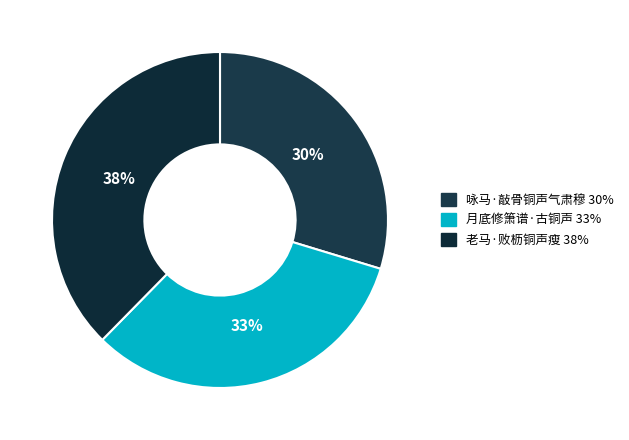

Approximately how many times larger is the value at 老马·败枥铜声瘦 compared to 咏马·敲骨铜声气肃穆?

1.3